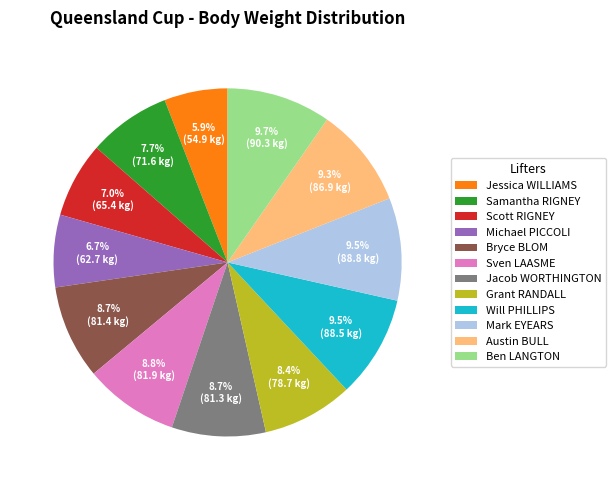

Count the number of slices in the pie.

12